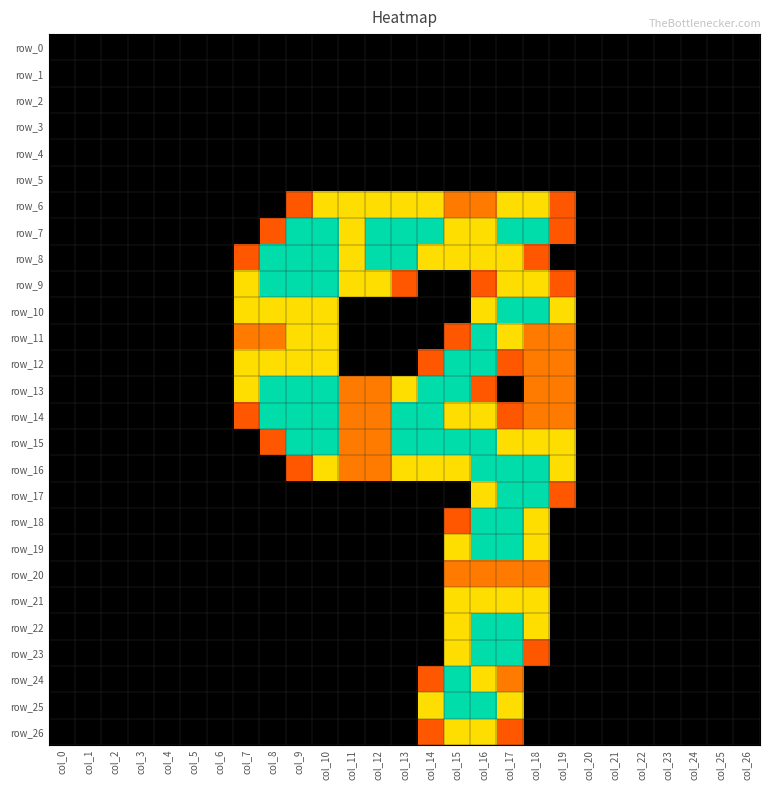

Which series has the widest spread of values?

row_7